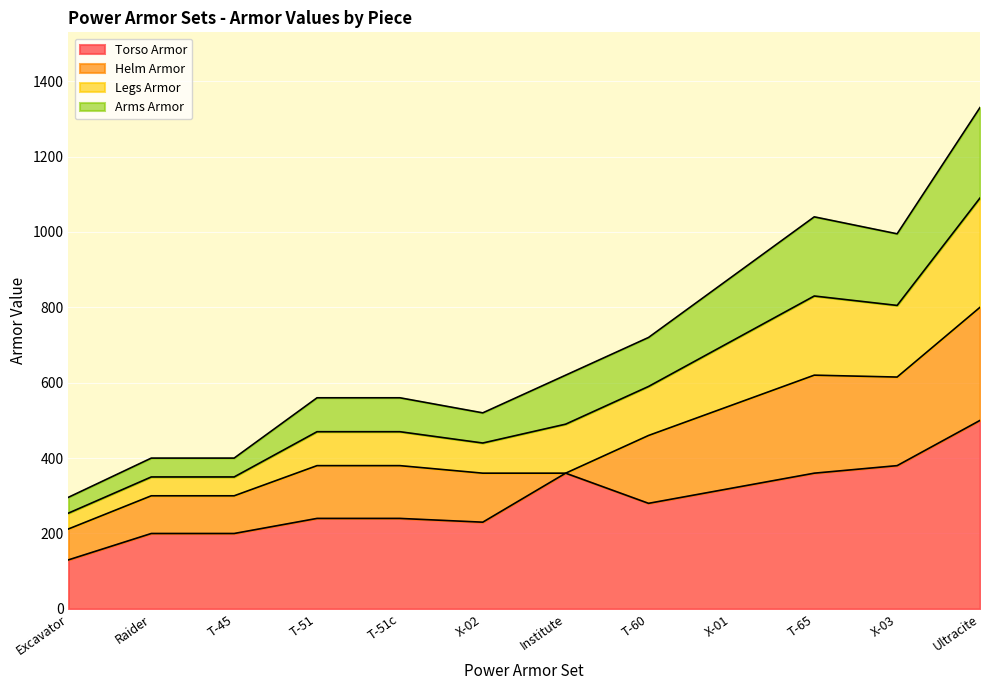

At which label does Torso Armor reach its minimum?

Excavator